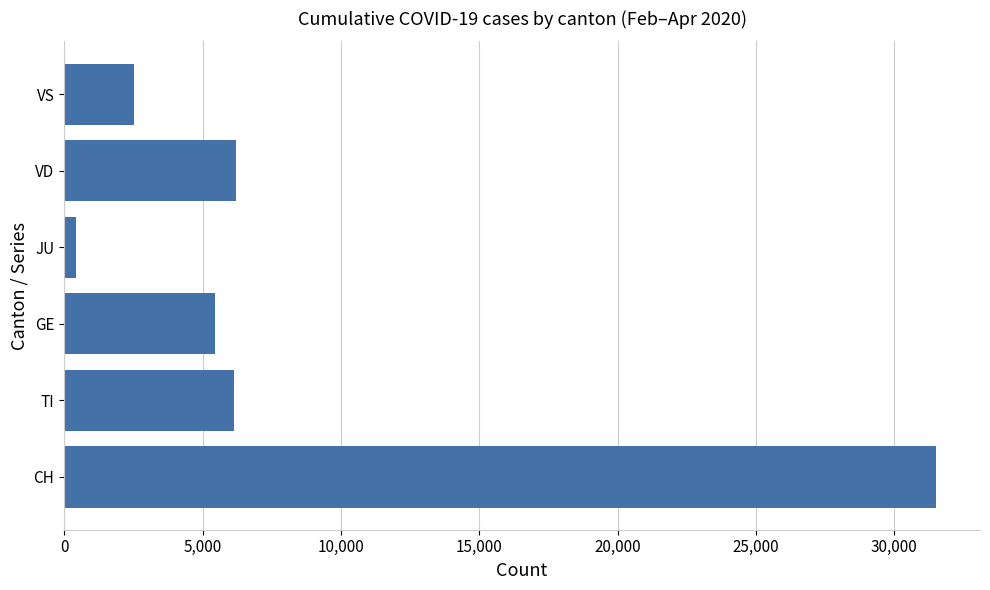

Read the value at VS.

2516